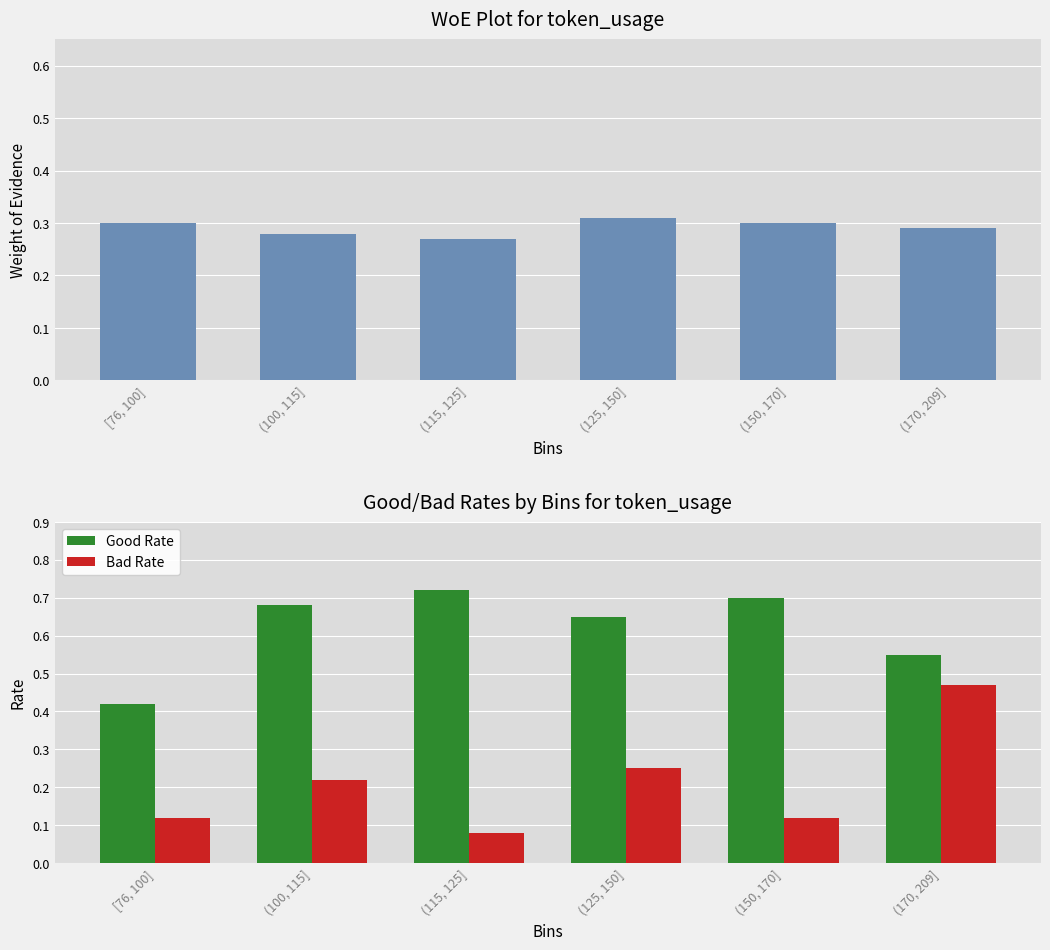

Read the WoE value at (170, 209].

0.3